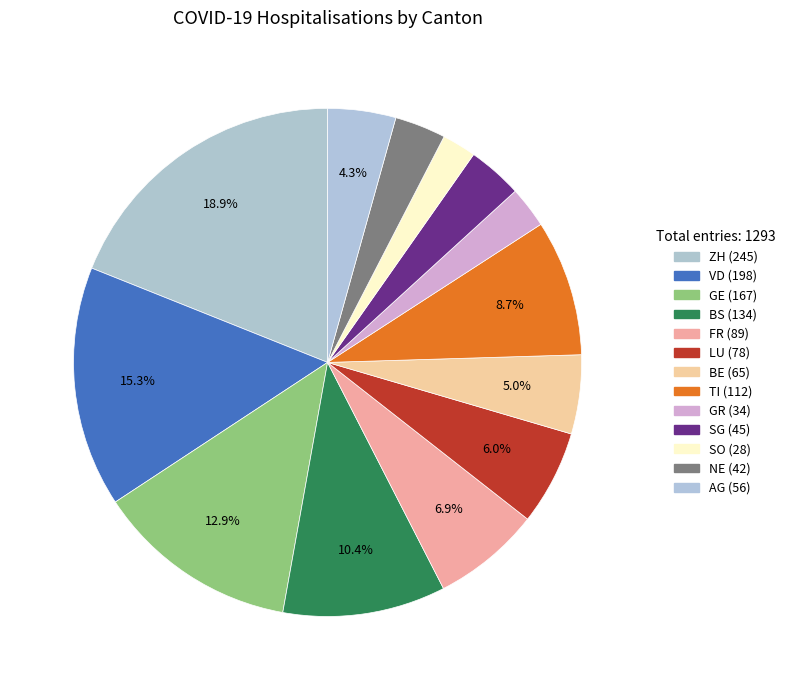

Count the number of slices in the pie.

13